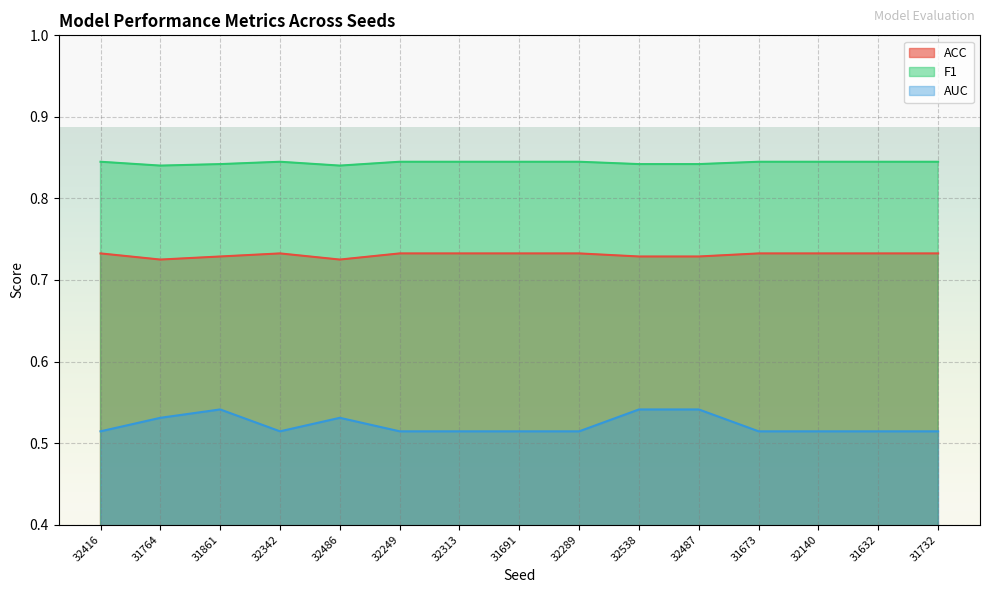

What position from the left is 31691?

8